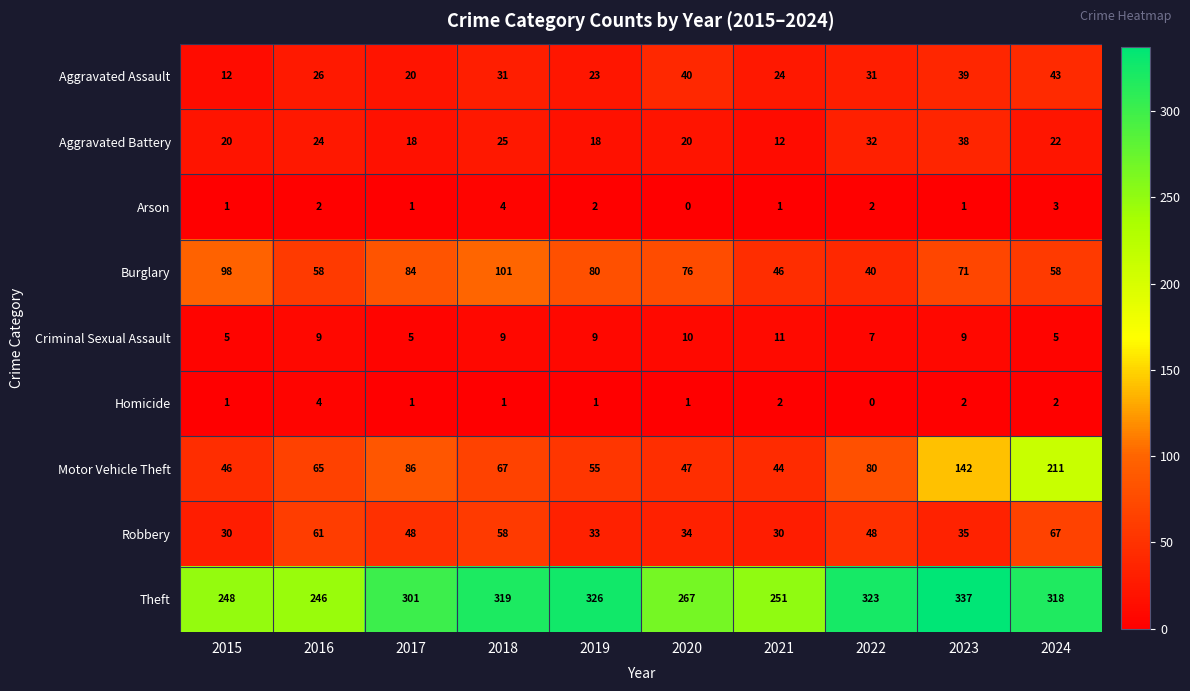

The value of Arson at 2018 is 7. True or false?

False